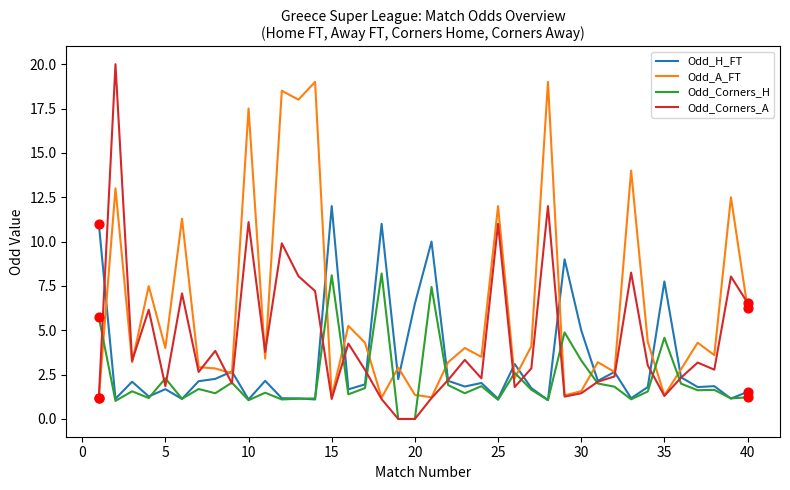

Which series has the largest range (max minus min)?

Odd_Corners_A